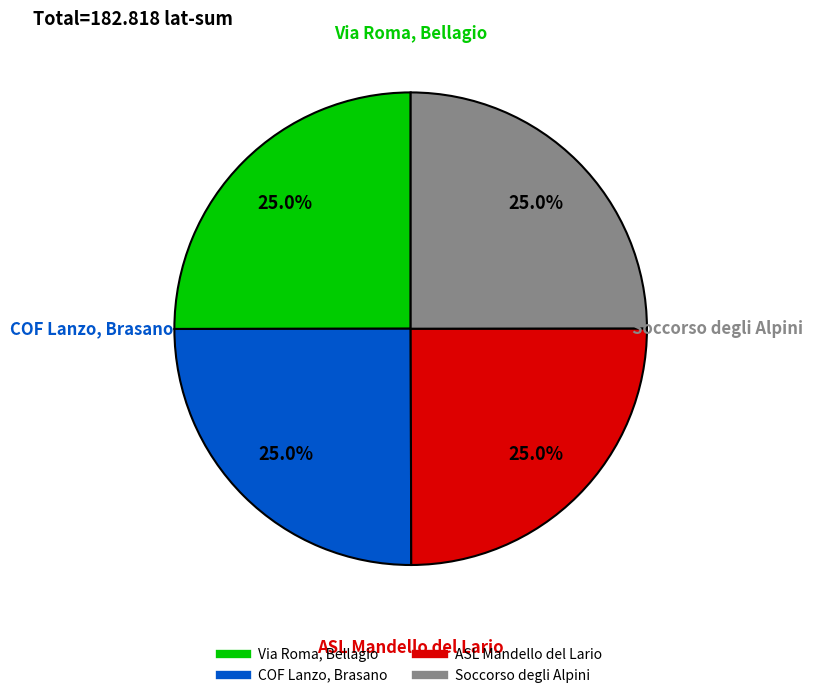

How many segments does this pie chart have?

4